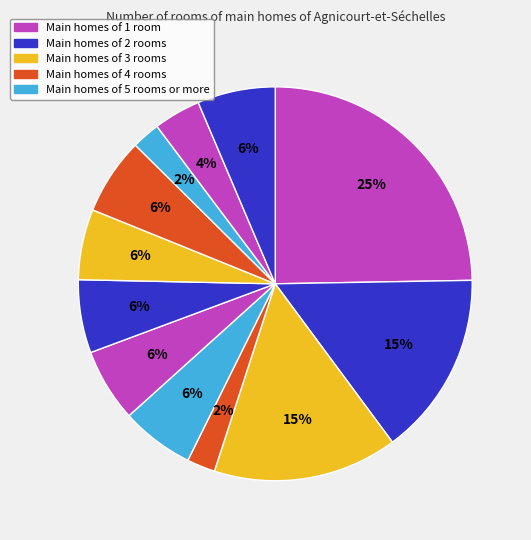

How many segments does this pie chart have?

12